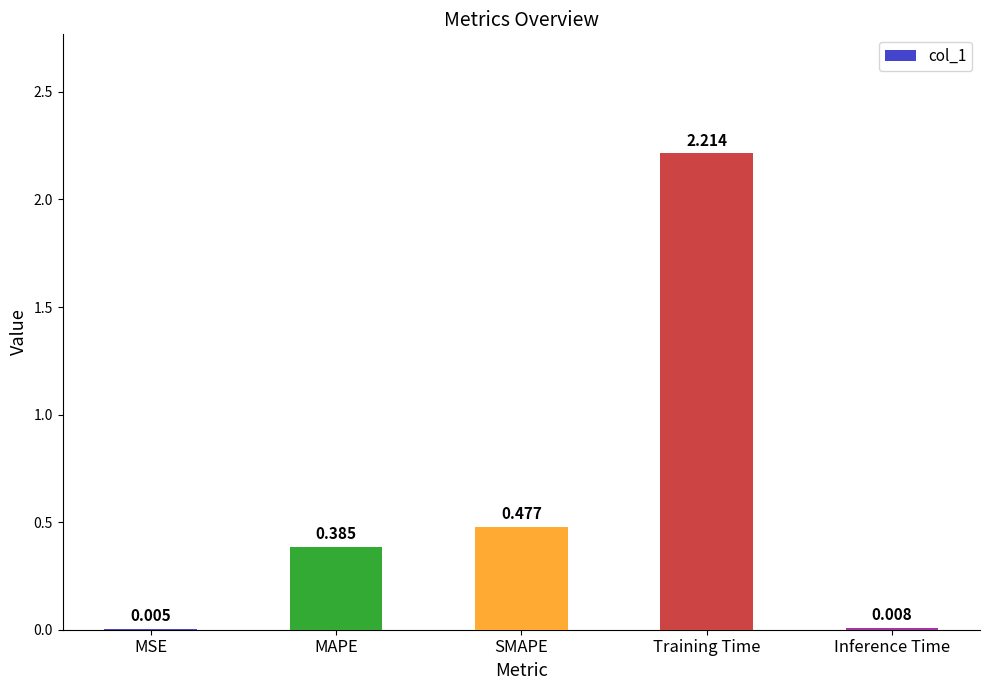

At which category does the chart reach its peak across all series?

Training Time